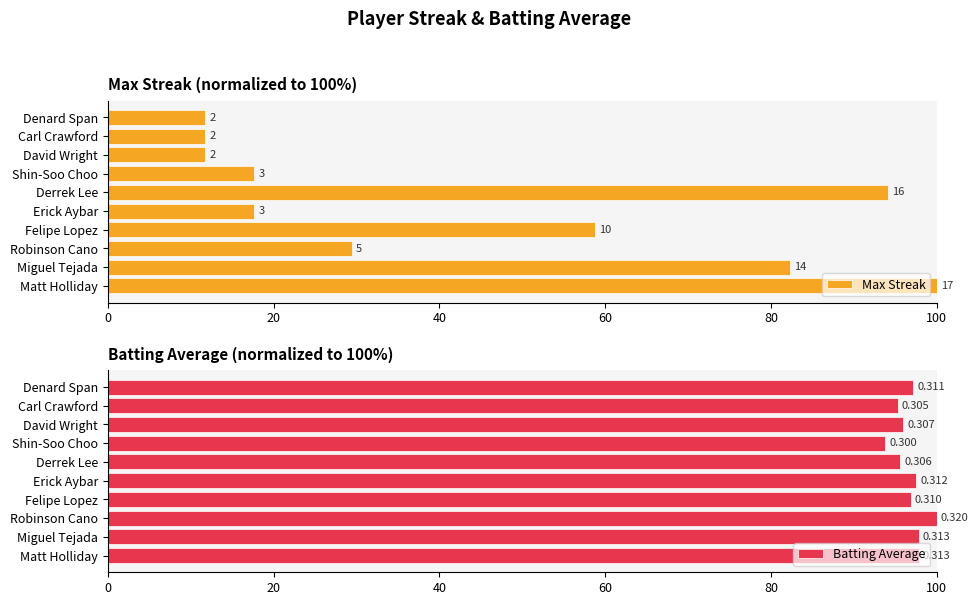

The Max Streak series shows 28.7 at Erick Aybar. True or false?

False